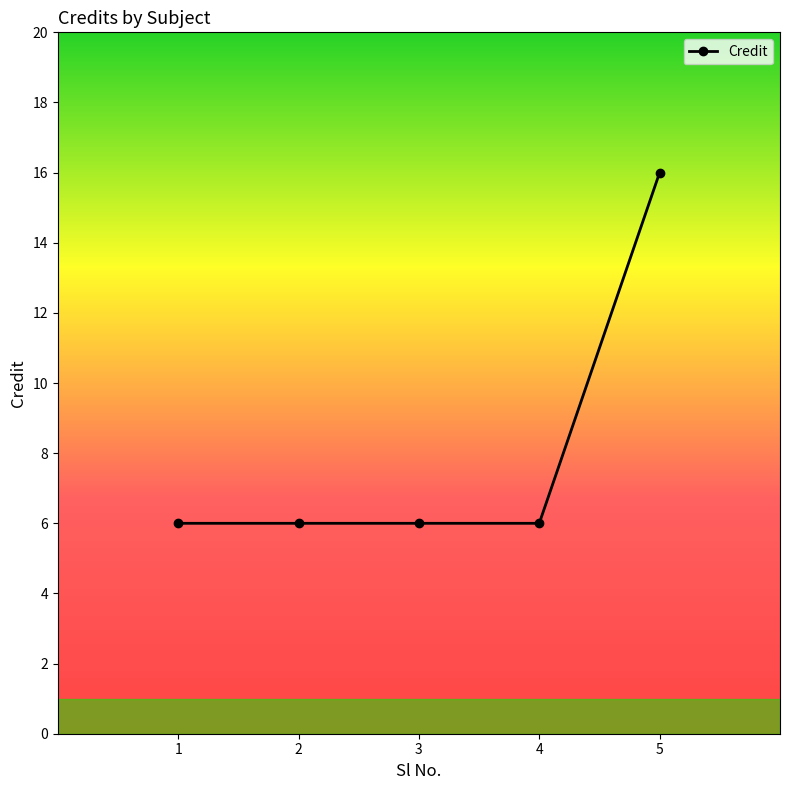

What is the smallest value displayed?

6